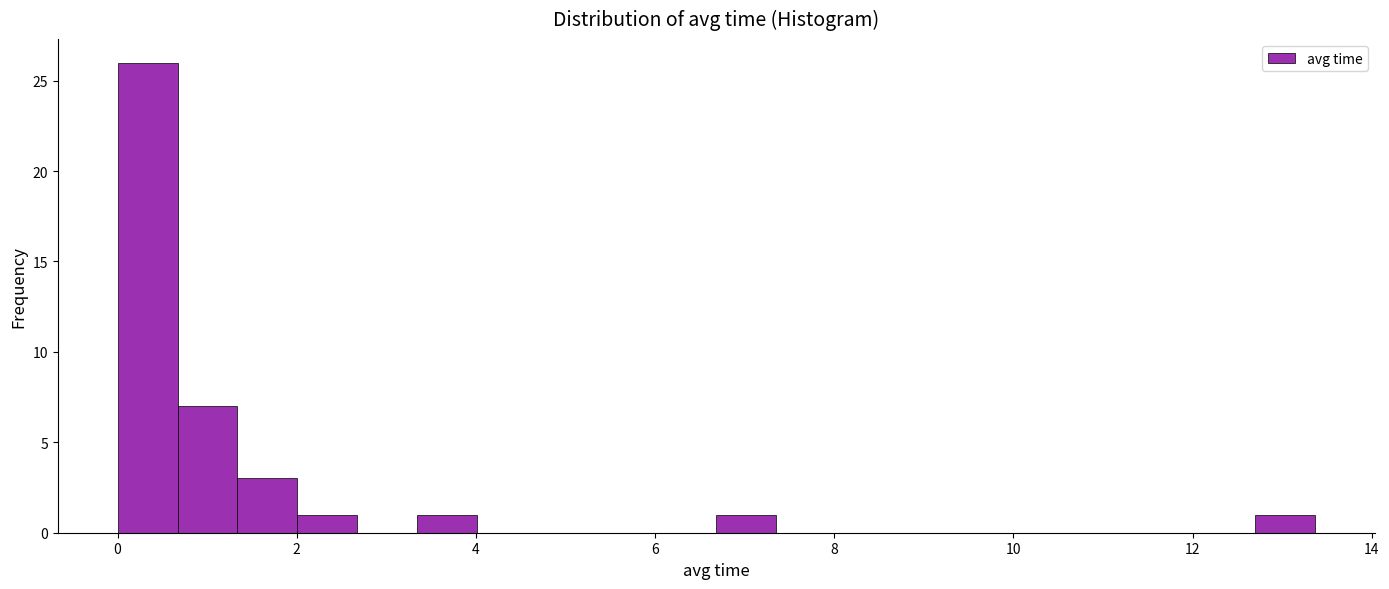

Read against the x-axis, roughly where is the centre of the tallest bar?

0.4